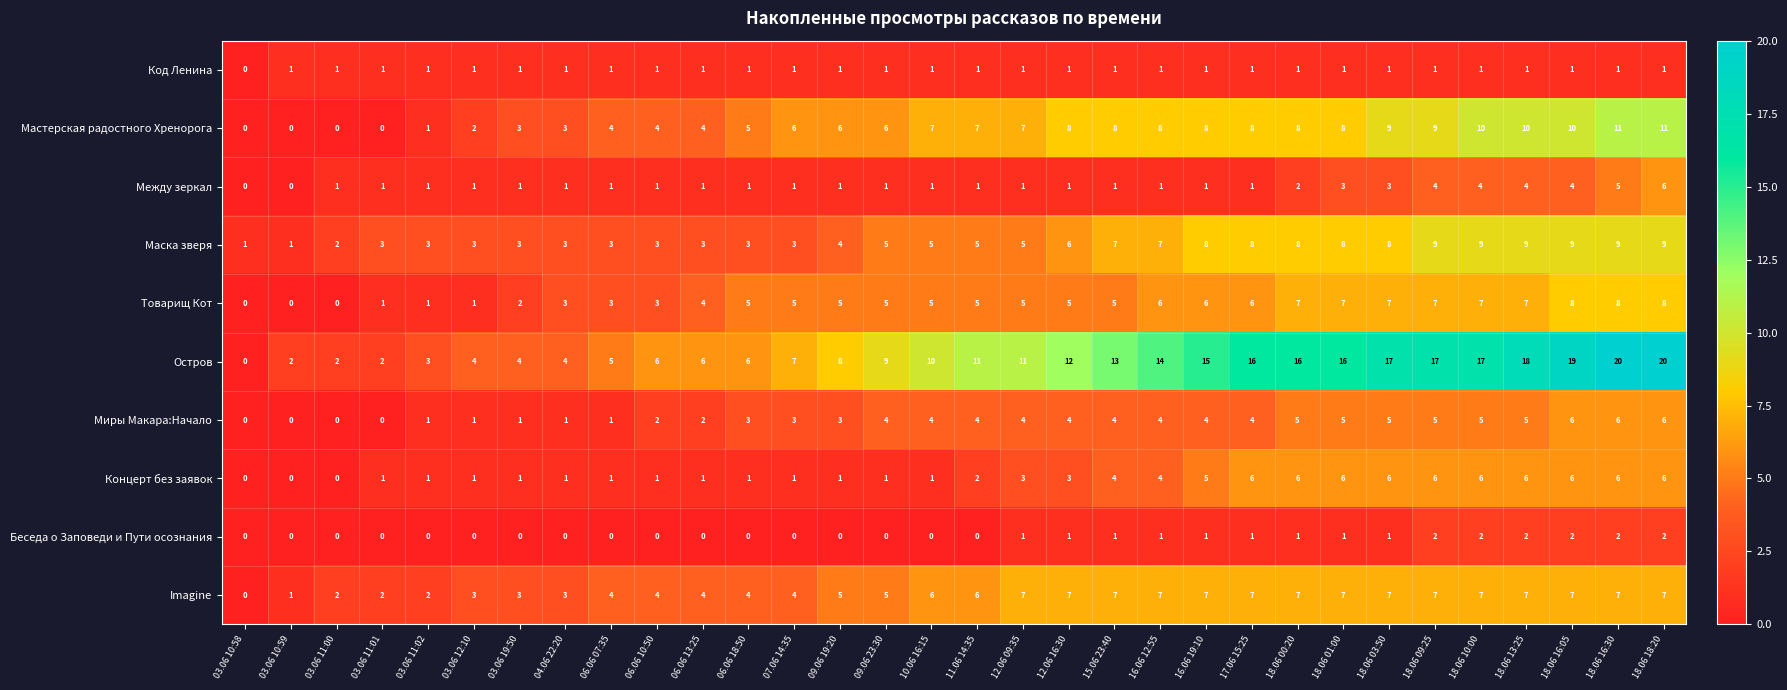

What is the difference between the highest and lowest values at 12.06 09:35?

10